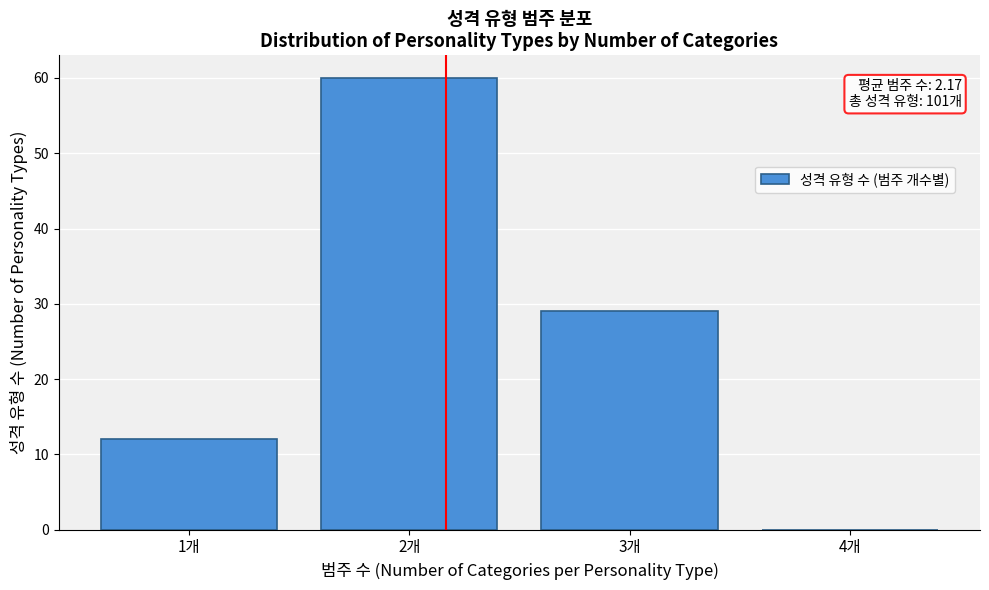

Over which range of the x-axis is the bar tallest?

1.5 to 2.5